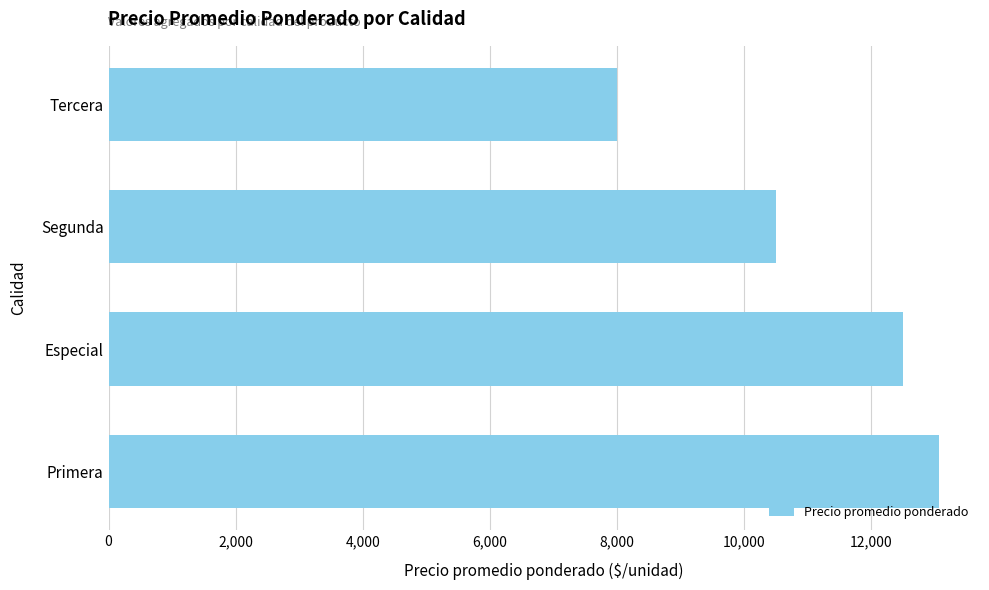

What is the greatest value displayed?

13056